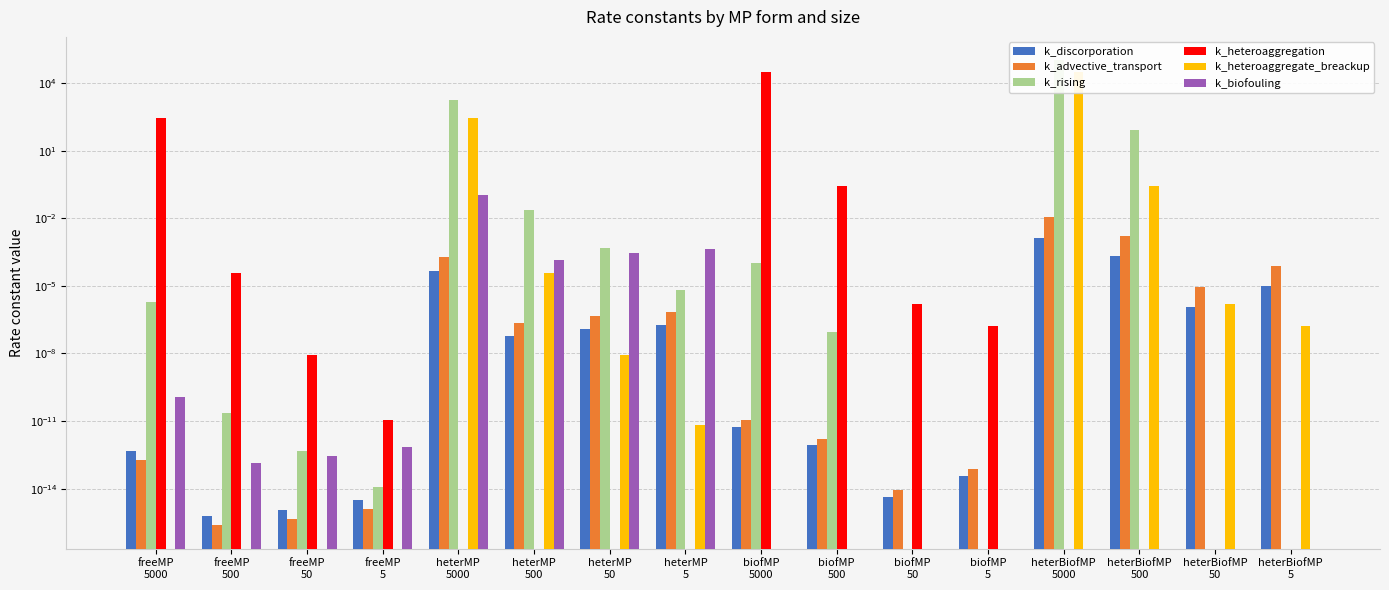

How many bars are there in total?

96